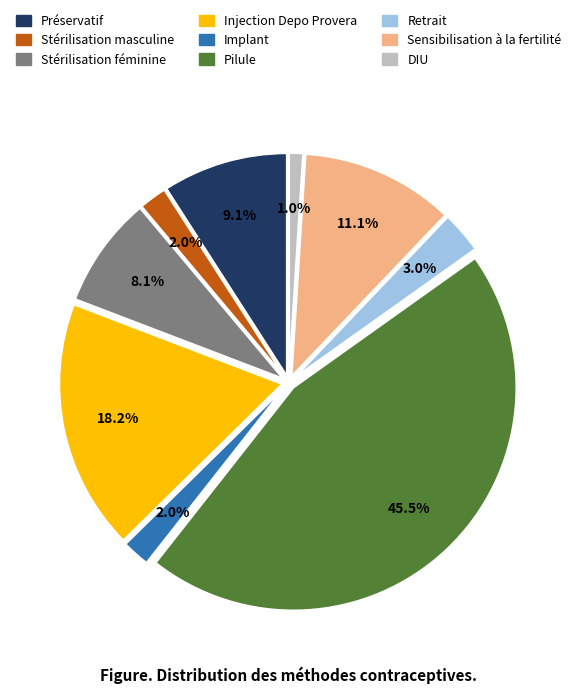

Which slice is the smallest?

DIU